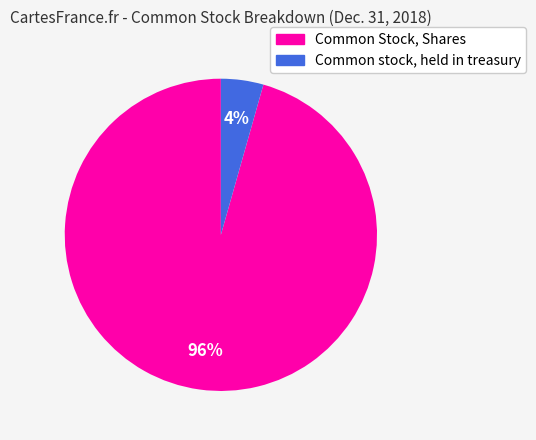

The Common Stock, Shares slice represents 88% of the pie. True or false?

False